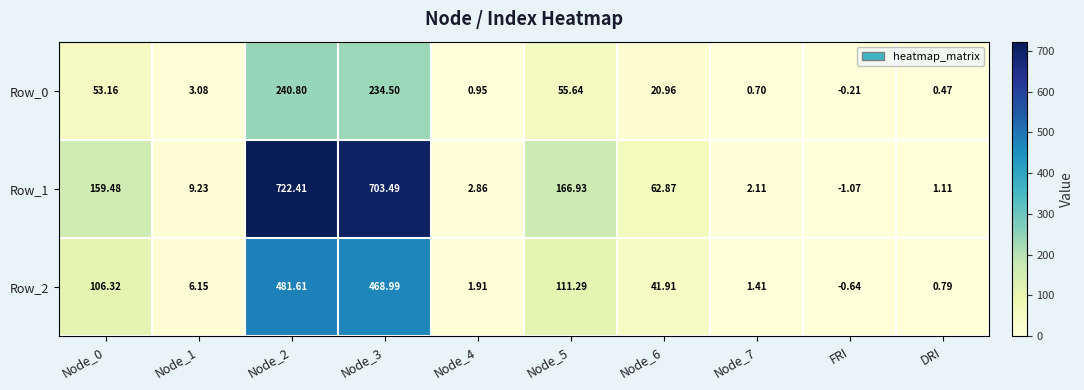

At how many categories does at least one series exceed 289?

2